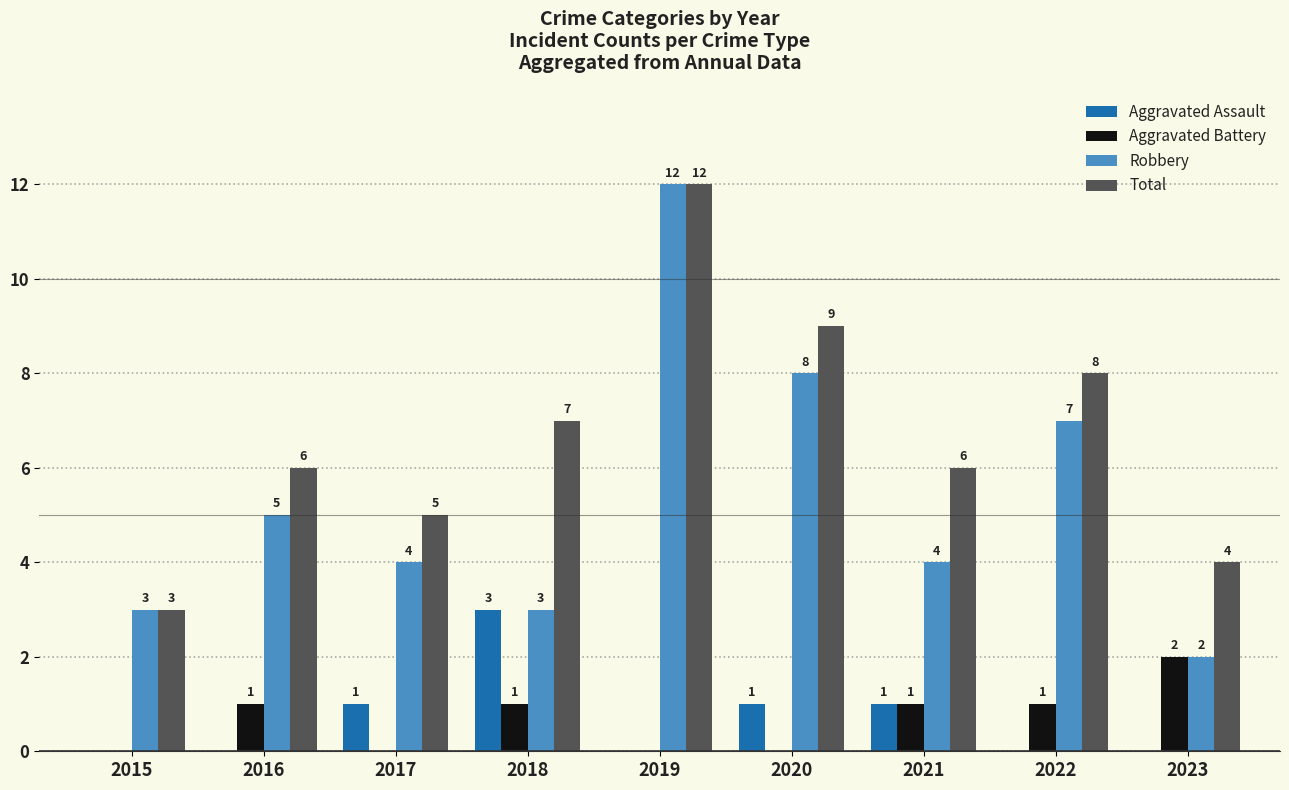

Is it true that Total equals 2 at 2015?

False